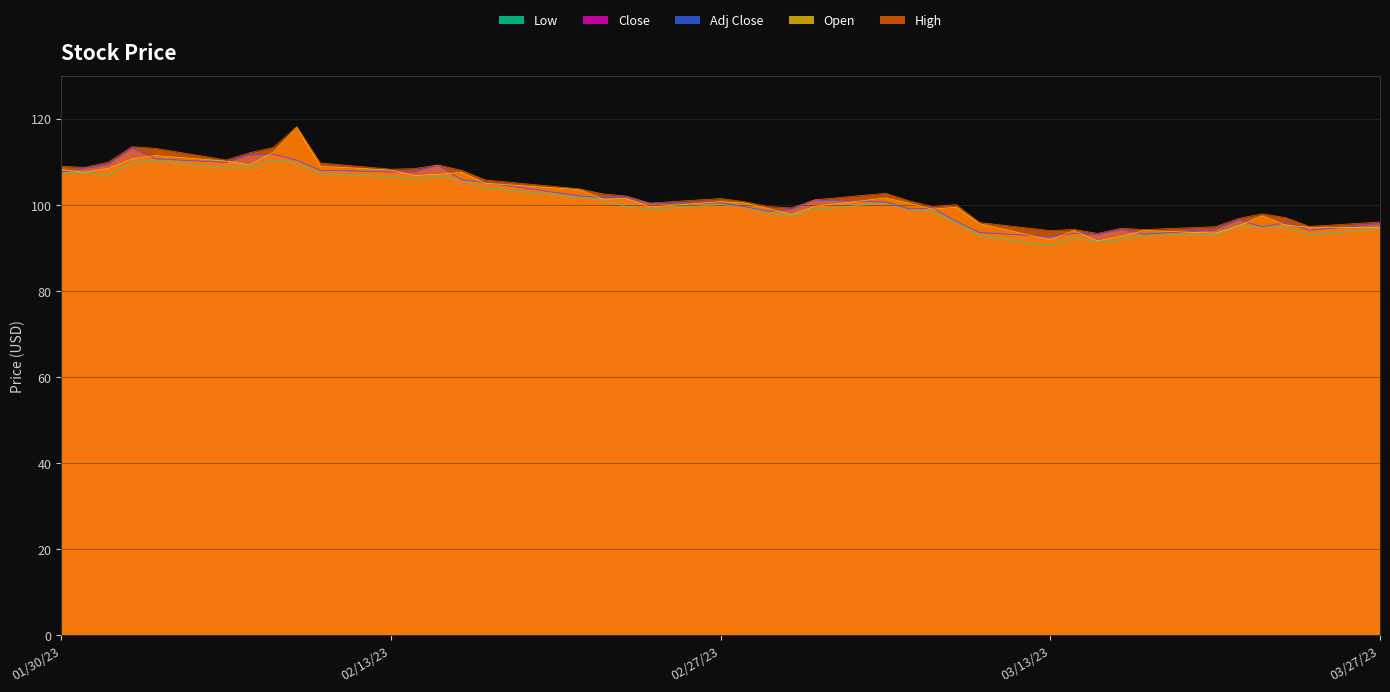

Rank the categories by Close value from highest to lowest.

2023-02-02, 2023-02-08, 2023-02-07, 2023-02-03, 2023-02-09, 2023-02-06, 2023-02-01, 2023-02-15, 2023-01-31, 2023-02-10, 2023-02-13, 2023-02-14, 2023-01-30, 2023-02-16, 2023-02-17, 2023-02-21, 2023-02-23, 2023-02-22, 2023-03-03, 2023-03-06, 2023-02-27, 2023-02-24, 2023-02-28, 2023-03-08, 2023-03-07, 2023-03-02, 2023-03-01, 2023-03-21, 2023-03-09, 2023-03-23, 2023-03-27, 2023-03-22, 2023-03-16, 2023-03-20, 2023-03-24, 2023-03-10, 2023-03-14, 2023-03-17, 2023-03-15, 2023-03-13